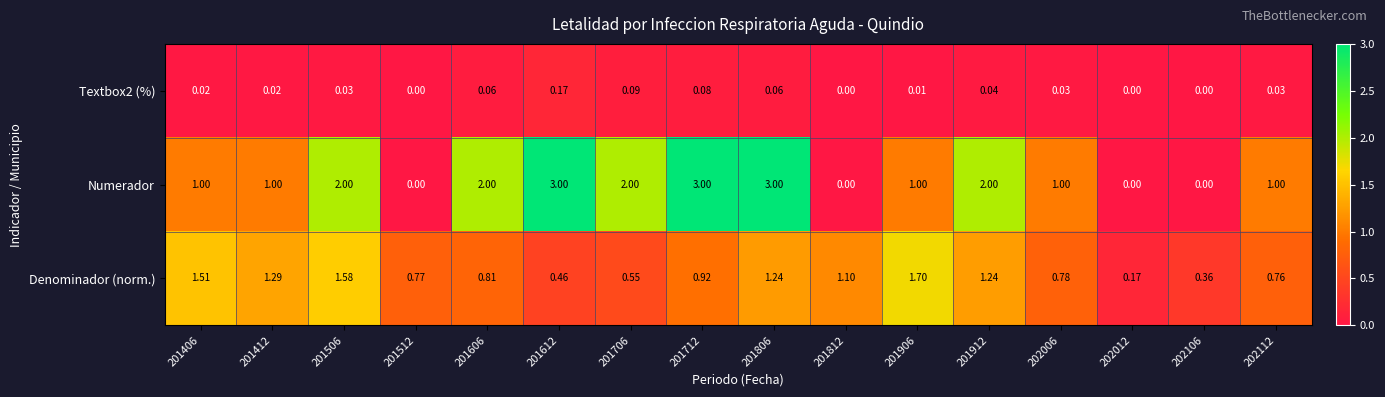

What is the spread (max minus min) of values at 201812?

1.1